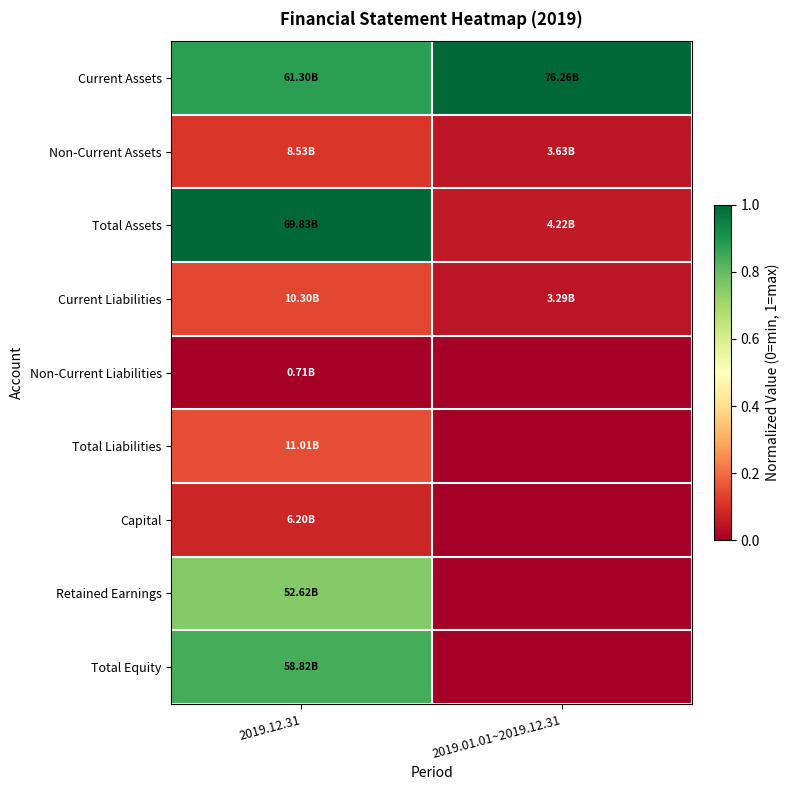

Reading left to right, extract all data points from this chart.

Current Assets: 2019.12.31=0.9	2019.01.01~2019.12.31=1.0
Non-Current Assets: 2019.12.31=0.1	2019.01.01~2019.12.31=0.0
Total Assets: 2019.12.31=1.0	2019.01.01~2019.12.31=0.1
Current Liabilities: 2019.12.31=0.1	2019.01.01~2019.12.31=0.0
Non-Current Liabilities: 2019.12.31=0.0	2019.01.01~2019.12.31=0.0
Total Liabilities: 2019.12.31=0.1	2019.01.01~2019.12.31=0.0
Capital: 2019.12.31=0.1	2019.01.01~2019.12.31=0.0
Retained Earnings: 2019.12.31=0.8	2019.01.01~2019.12.31=0.0
Total Equity: 2019.12.31=0.8	2019.01.01~2019.12.31=0.0